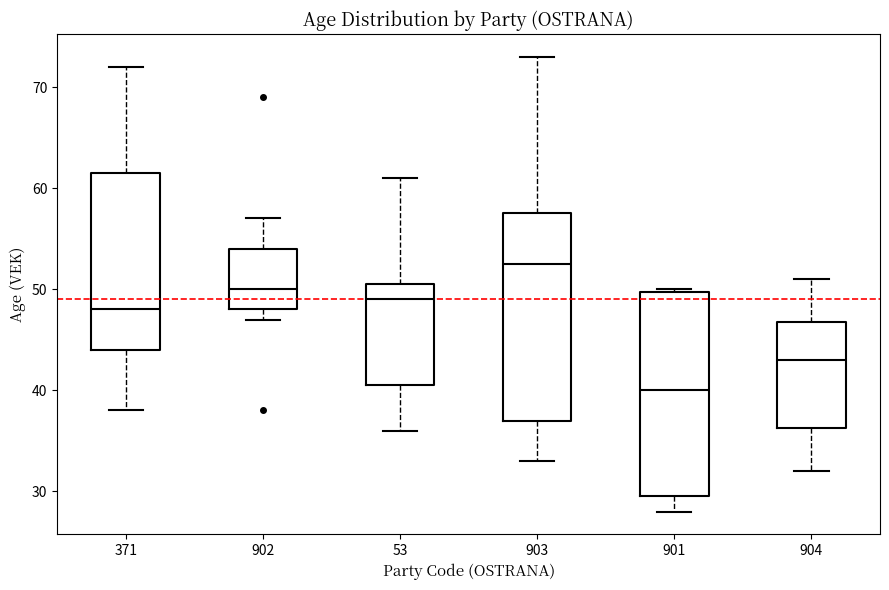

Where is the upper edge of the box at x = 901 on the y-axis? The values are not printed on the chart, so give them approximately, as read against the axis.

50